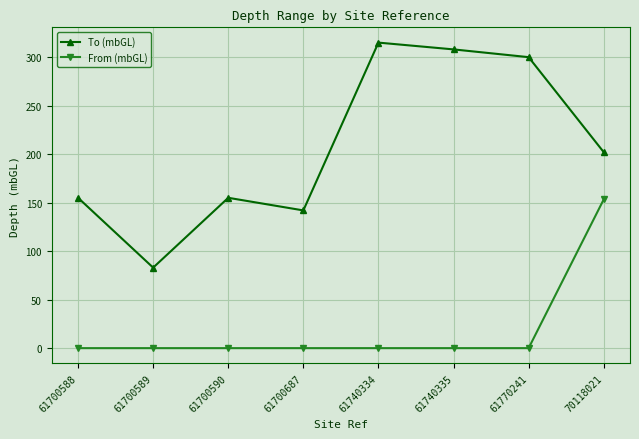

Reading left to right, what are all the values shown in this chart?

To (mbGL): 155.0	83.0	155.0	142.0	315.0	308.0	300.0	202.1
From (mbGL): 0.0	0.0	0.0	0.0	0.0	0.0	0.0	153.3